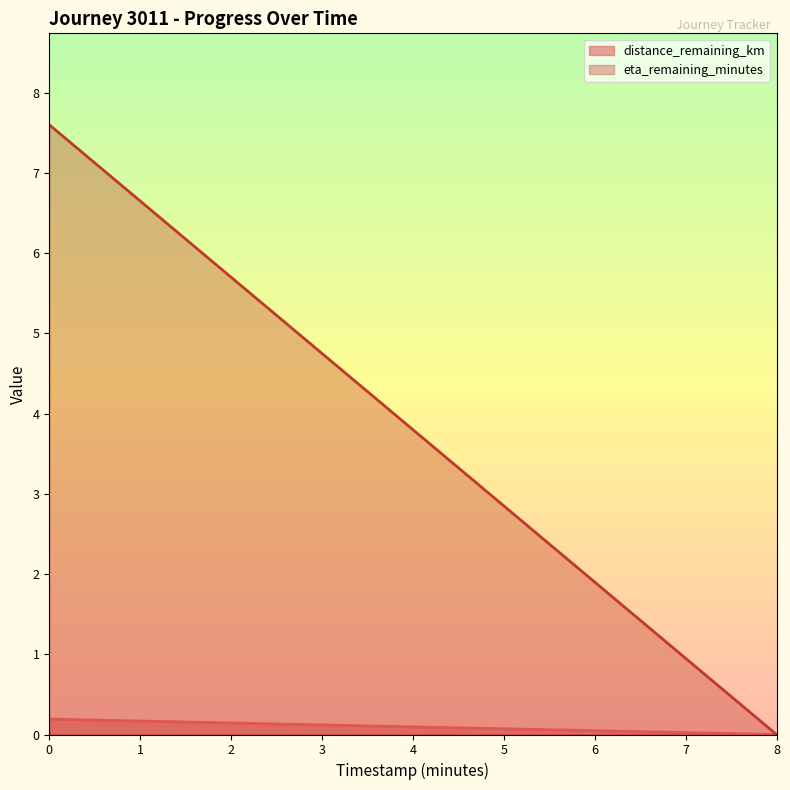

What is the difference between the maximum and minimum values in the distance_remaining_km series?

0.2